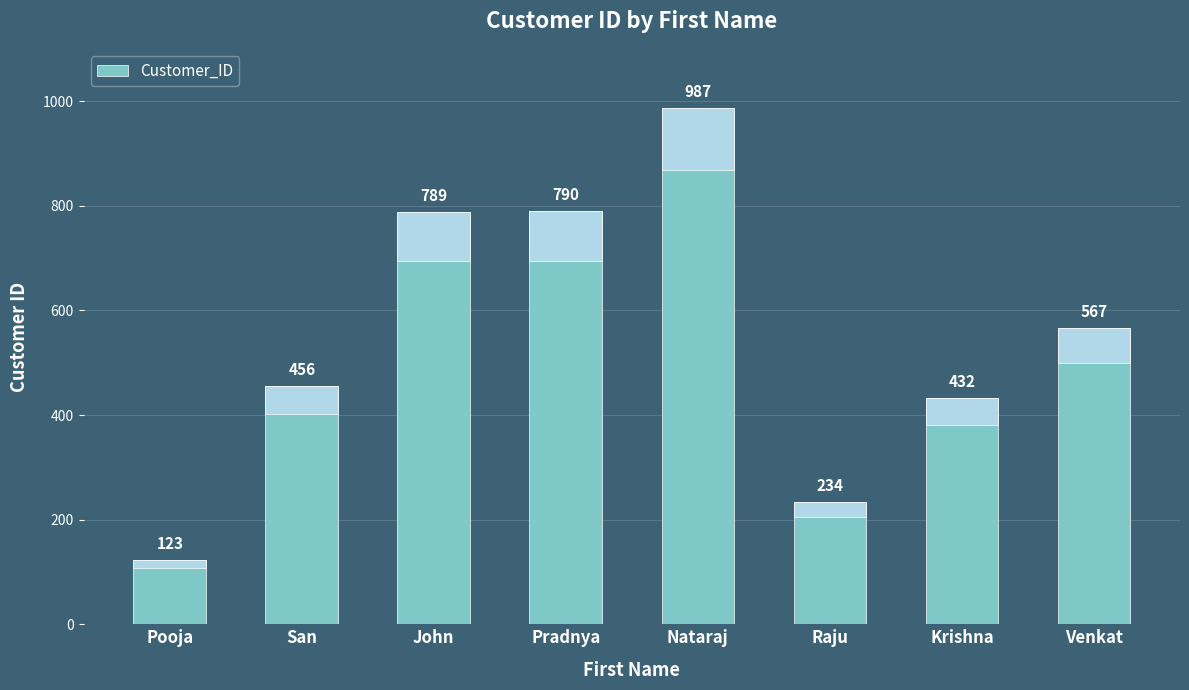

True or false: the data shows 523 at John.

False